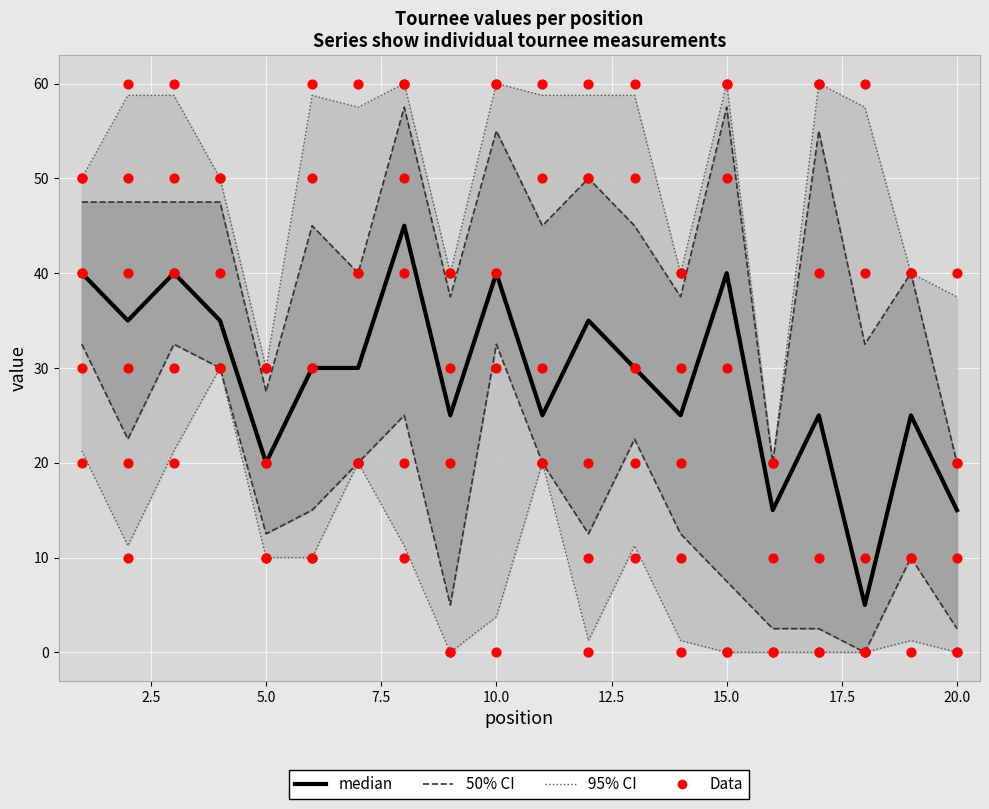

Which series has the largest total across all categories?

95% CI